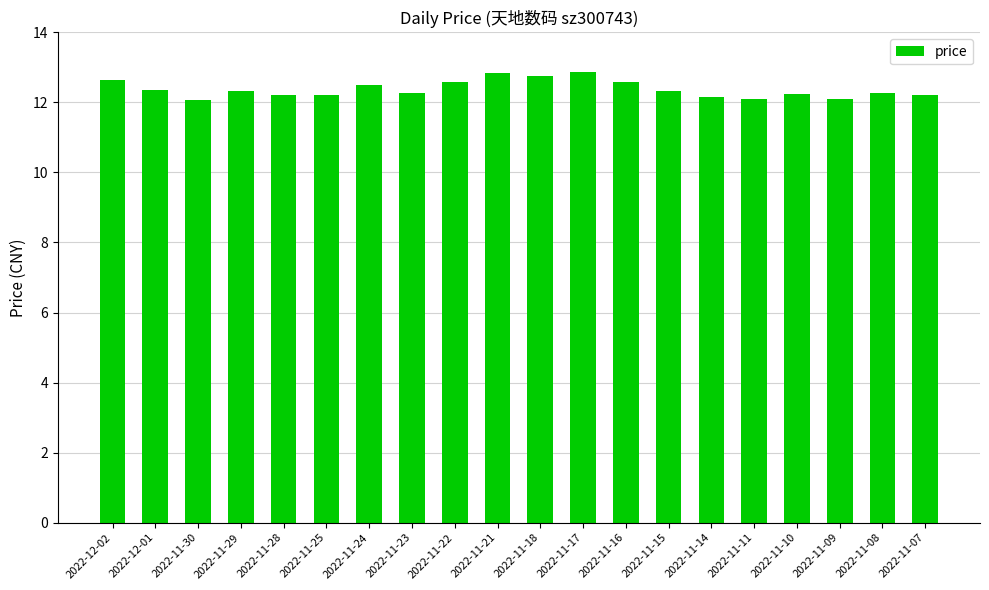

Between 2022-12-01 and 2022-11-30, which is larger?

2022-12-01